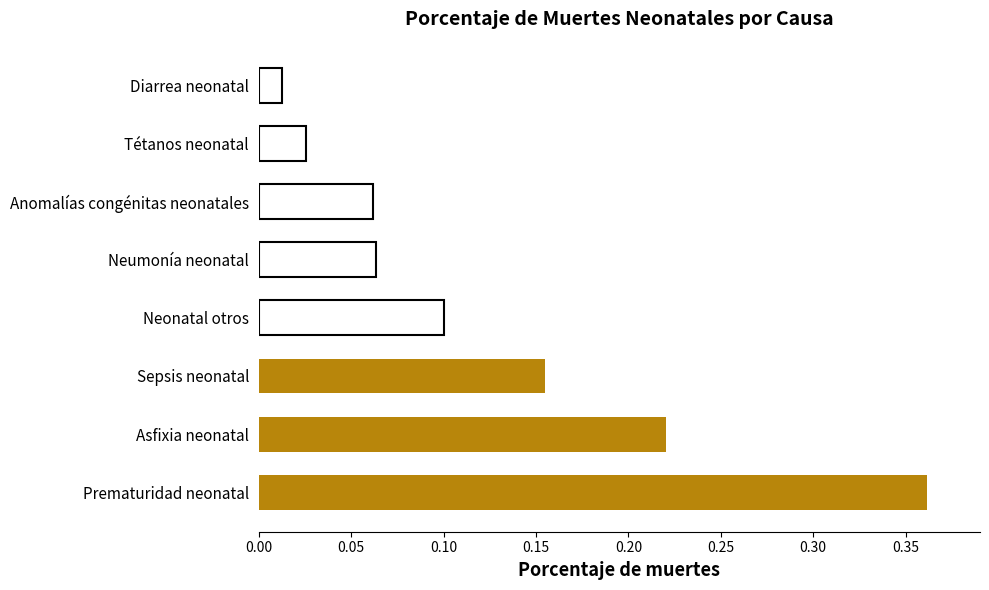

The value at Prematuridad neonatal is 0.5. True or false?

False